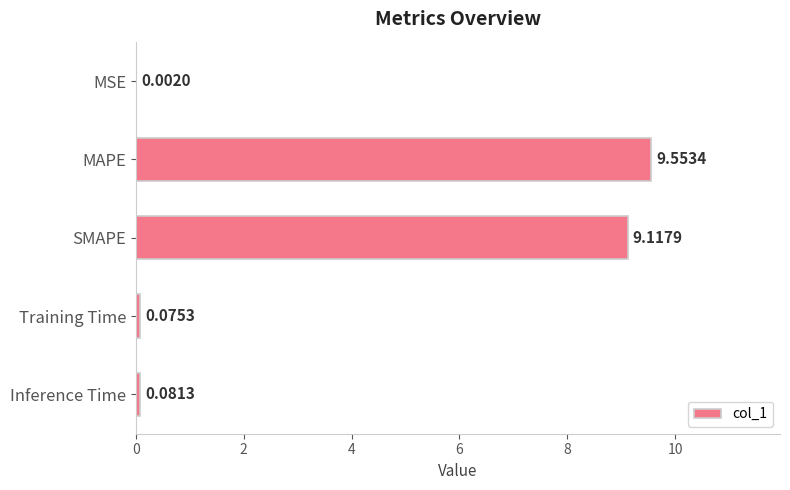

Are the bars horizontal?

Yes